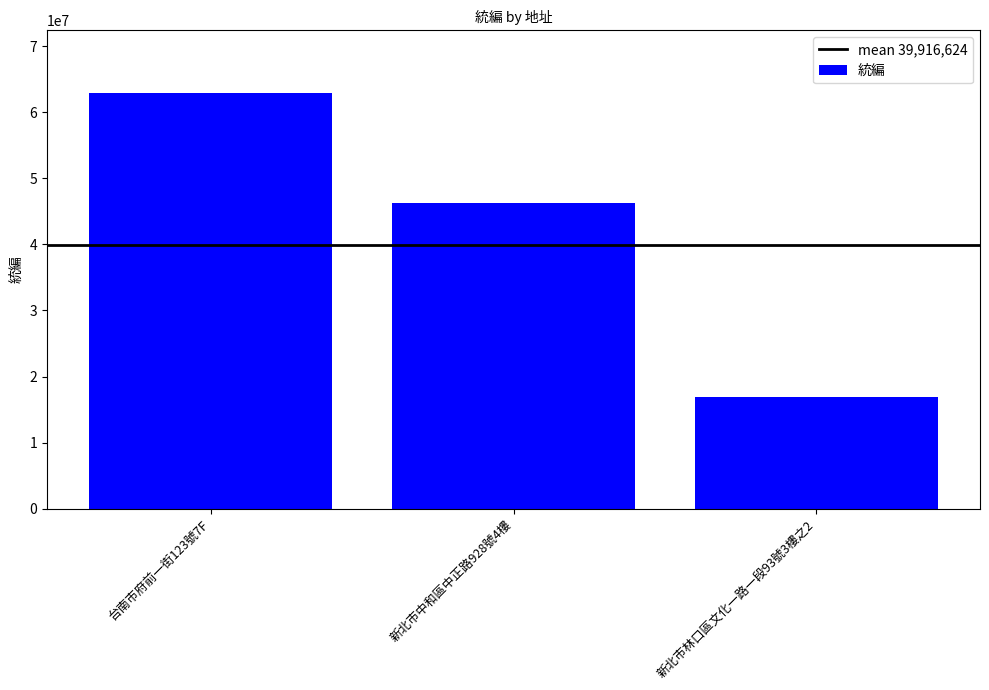

The value at 台南市府前一街123號7F is 31504254. True or false?

False